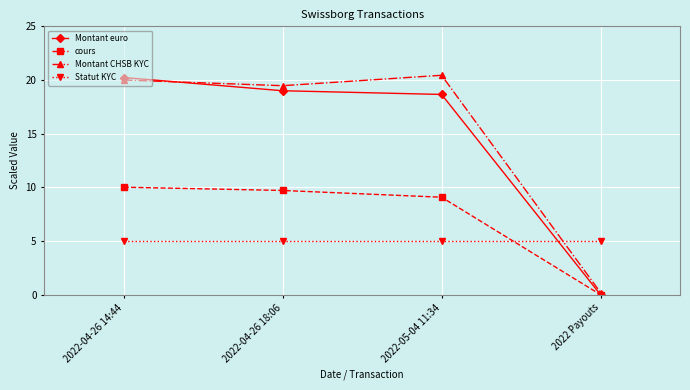

Reading left to right, what are all the values shown in this chart?

Montant euro: 20.2	19.0	18.7	0.0
cours: 10.0	9.7	9.1	0.0
Montant CHSB KYC: 20.0	19.5	20.4	0.2
Statut KYC: 5.0	5.0	5.0	5.0